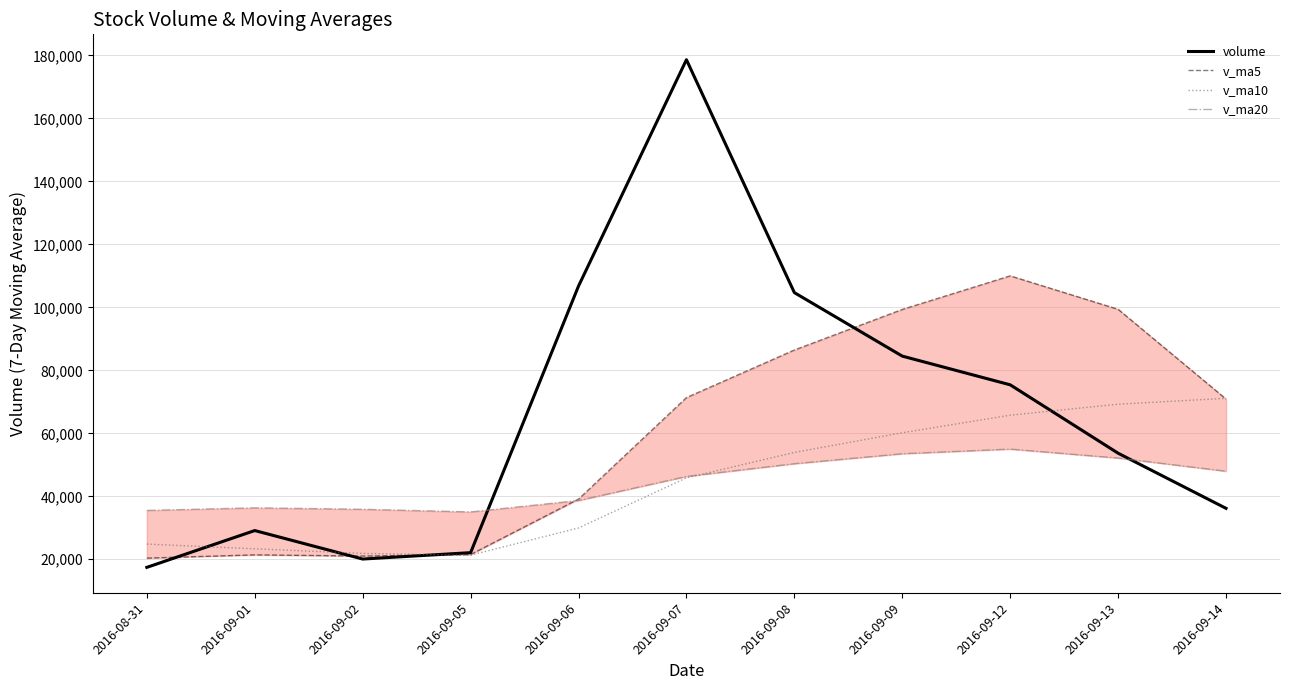

At how many categories does at least one series exceed 48619?

7